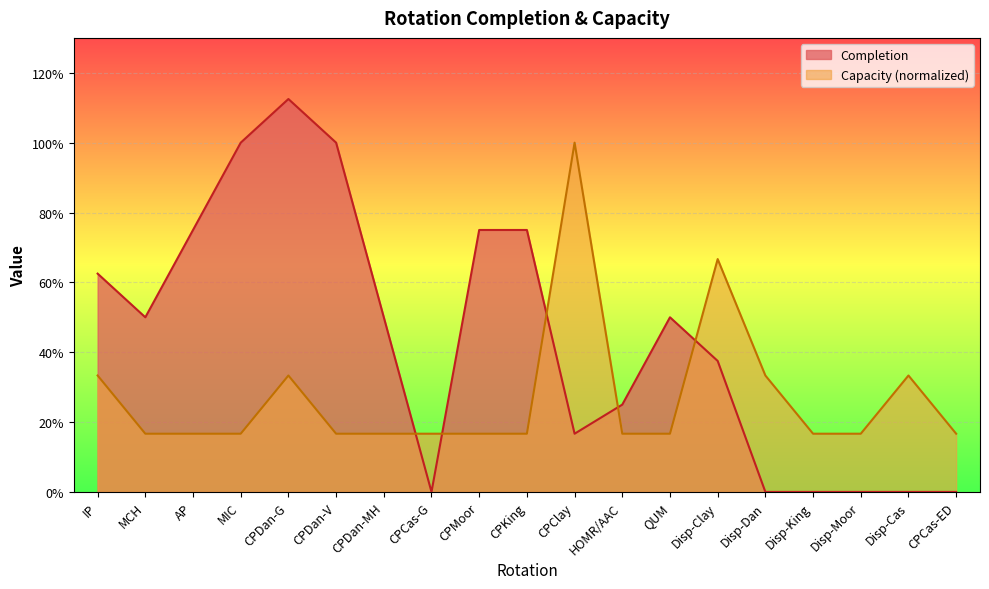

What is the total value across all series at QUM?

0.7